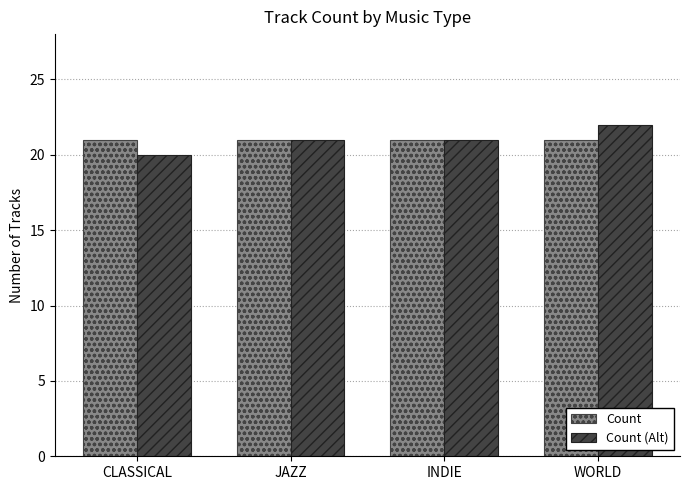

What is the sum of all Count values?

84